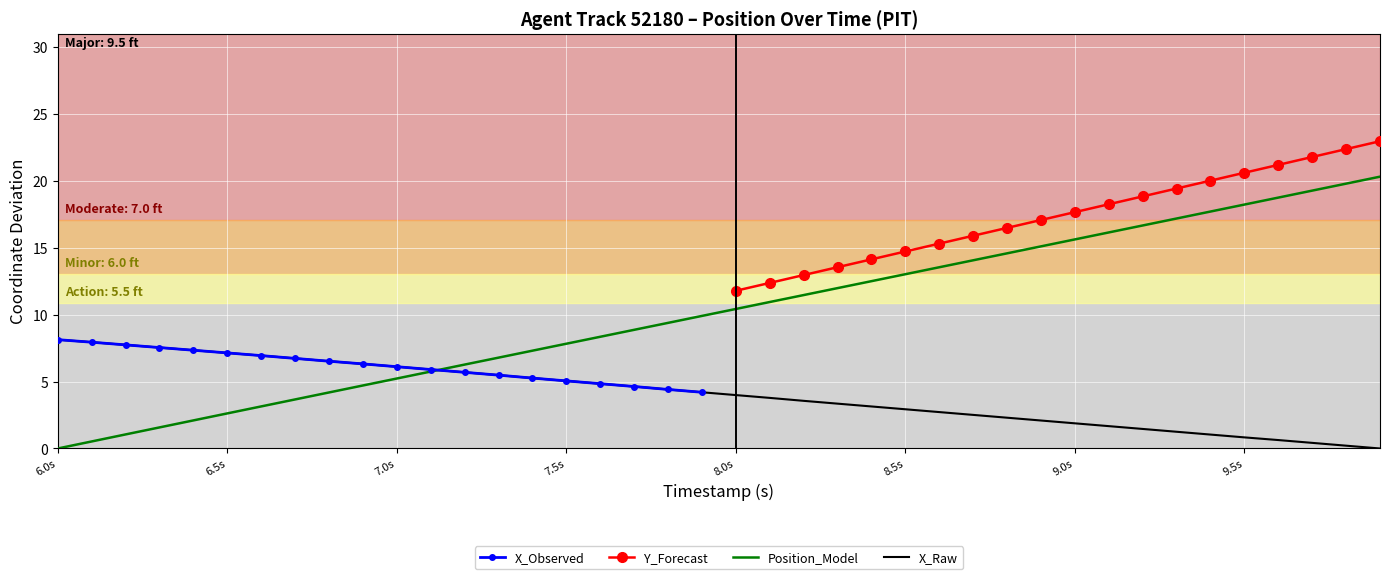

How many data points in Y are above 10?

20